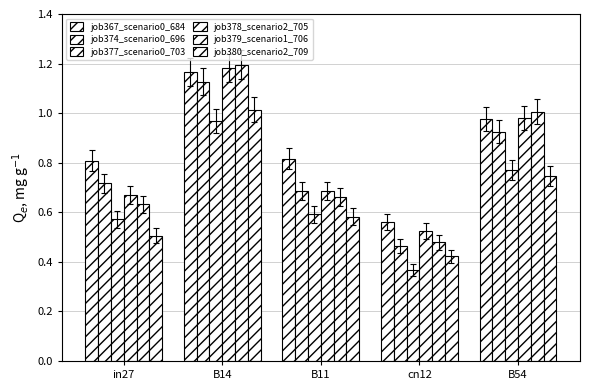

What is the difference between the highest and lowest values at in27?

0.3